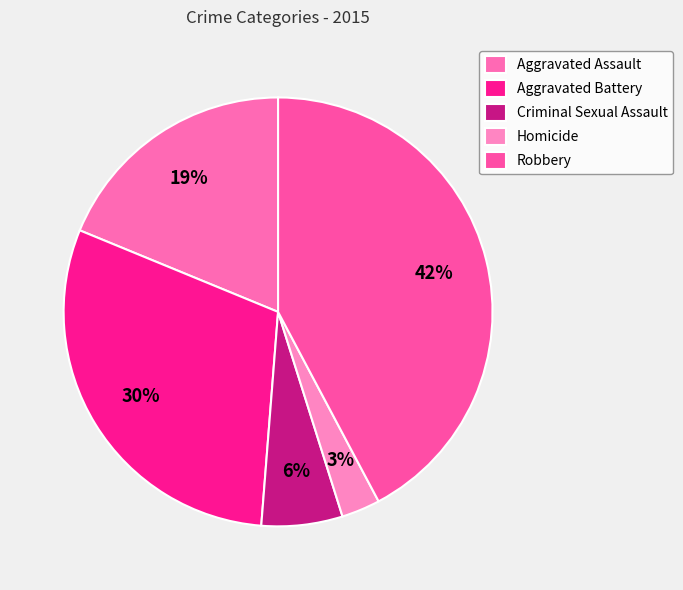

Which slice is the smallest?

Homicide